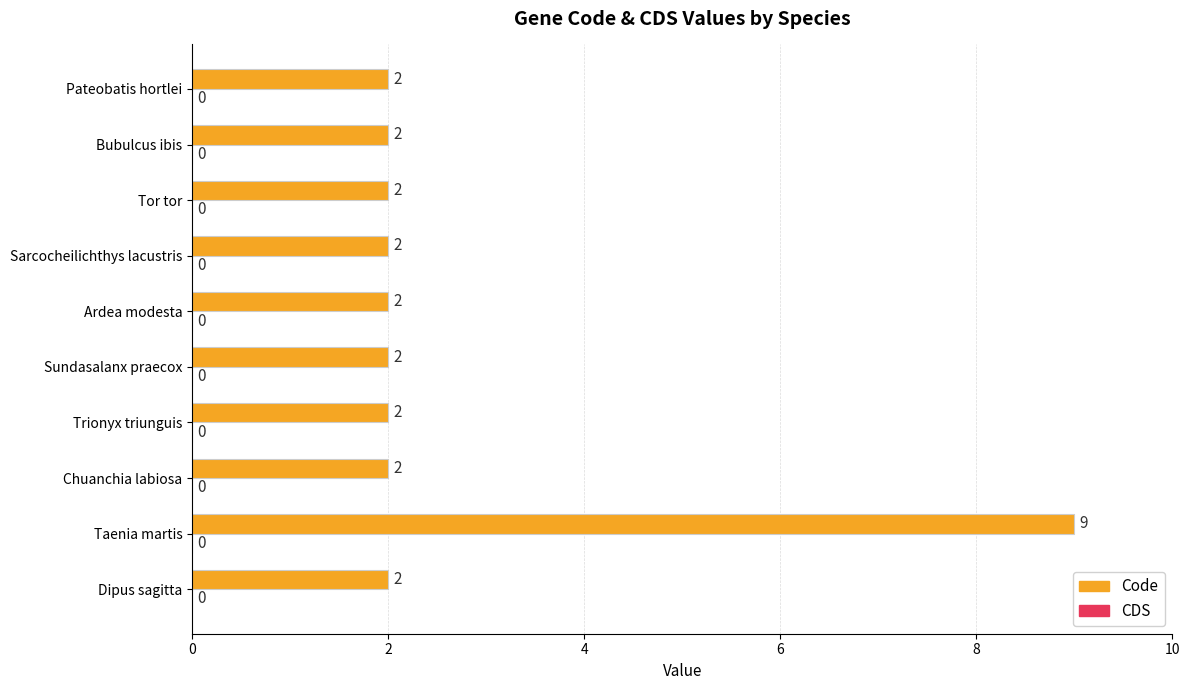

How many data points does each series have?

10